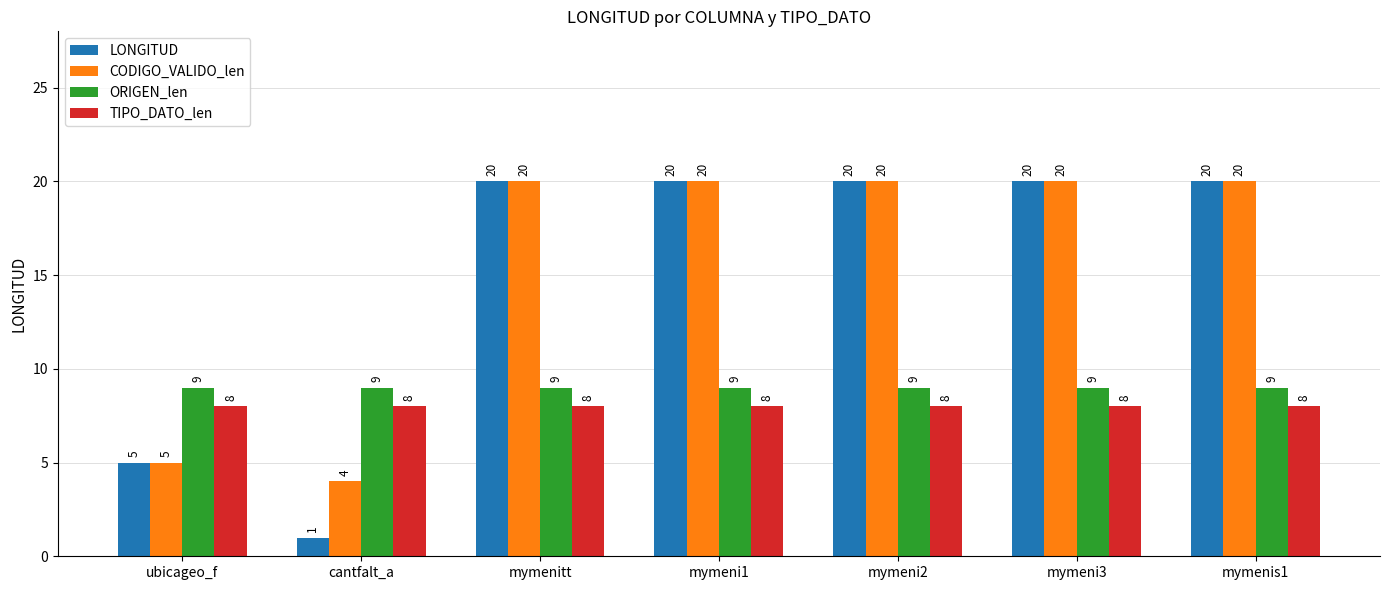

Reading right to left, what are all the values shown in this chart?

LONGITUD: 20	20	20	20	20	1	5
CODIGO_VALIDO_len: 20	20	20	20	20	4	5
ORIGEN_len: 9	9	9	9	9	9	9
TIPO_DATO_len: 8	8	8	8	8	8	8